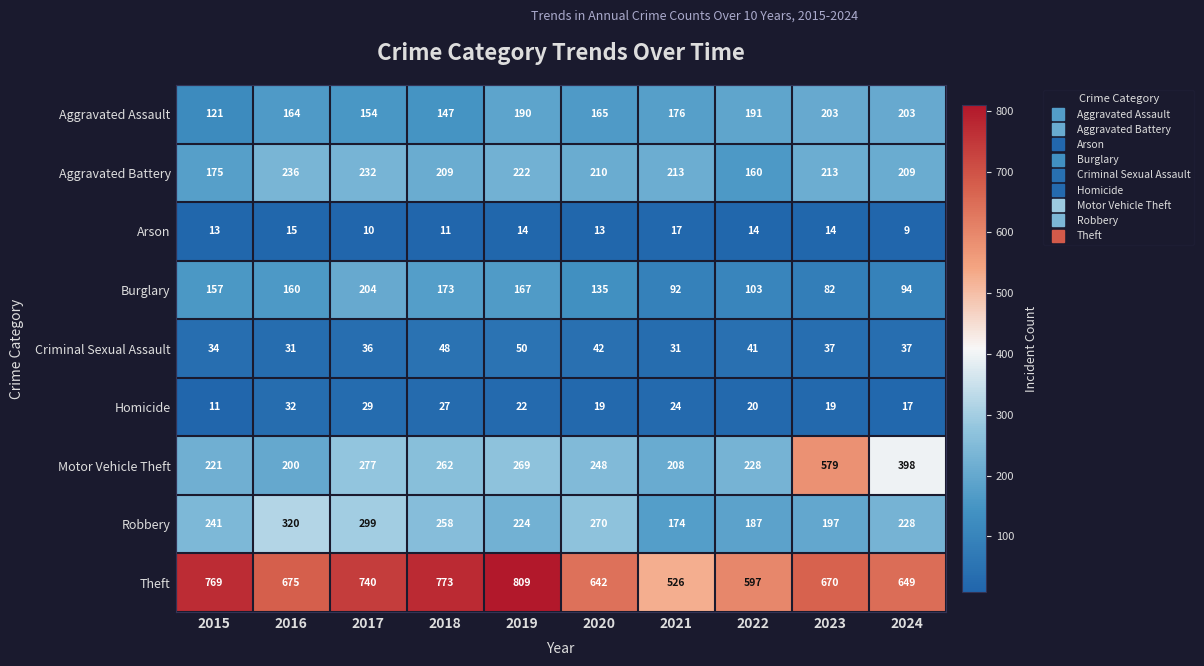

Which series has the widest spread of values?

Motor Vehicle Theft